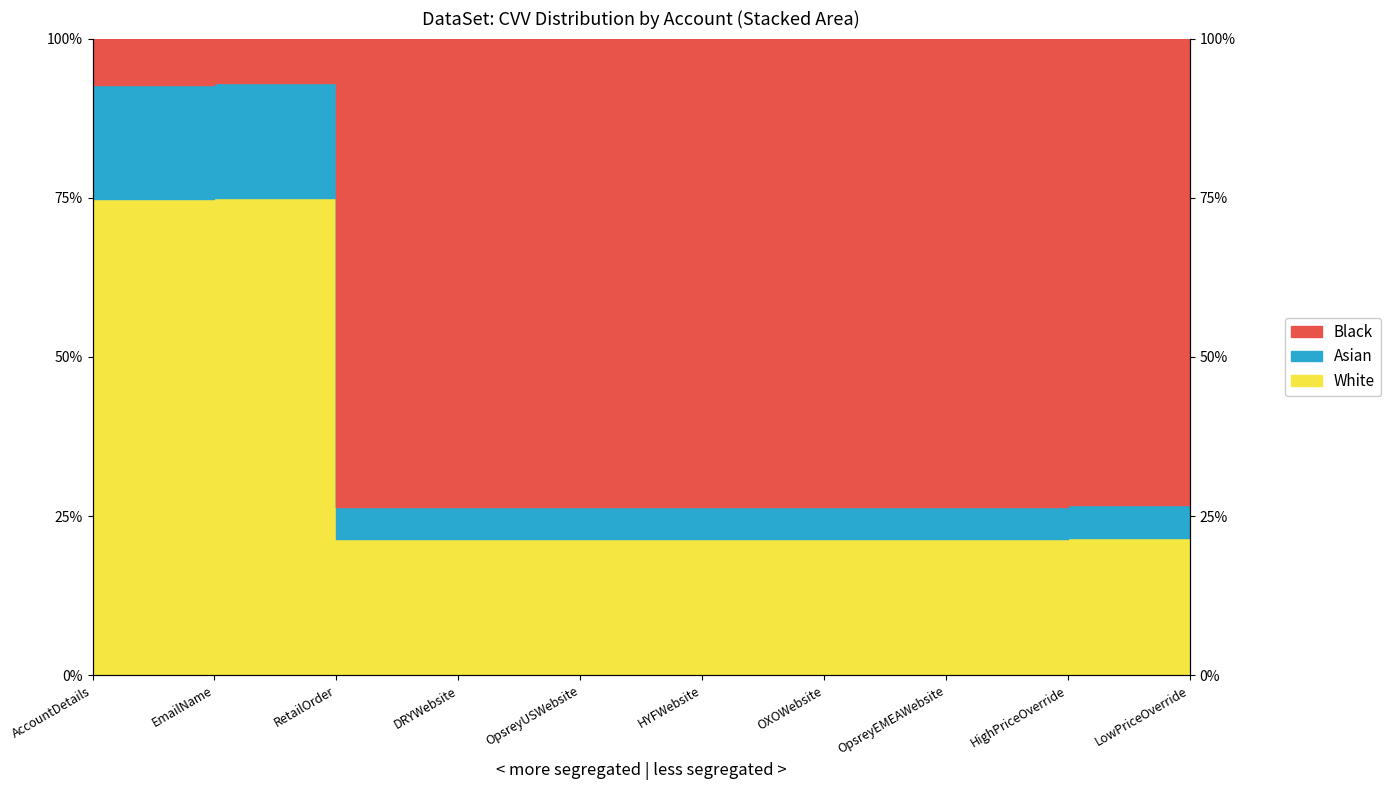

The chart shows a value of 26.5 at DRYWebsite. True or false?

True